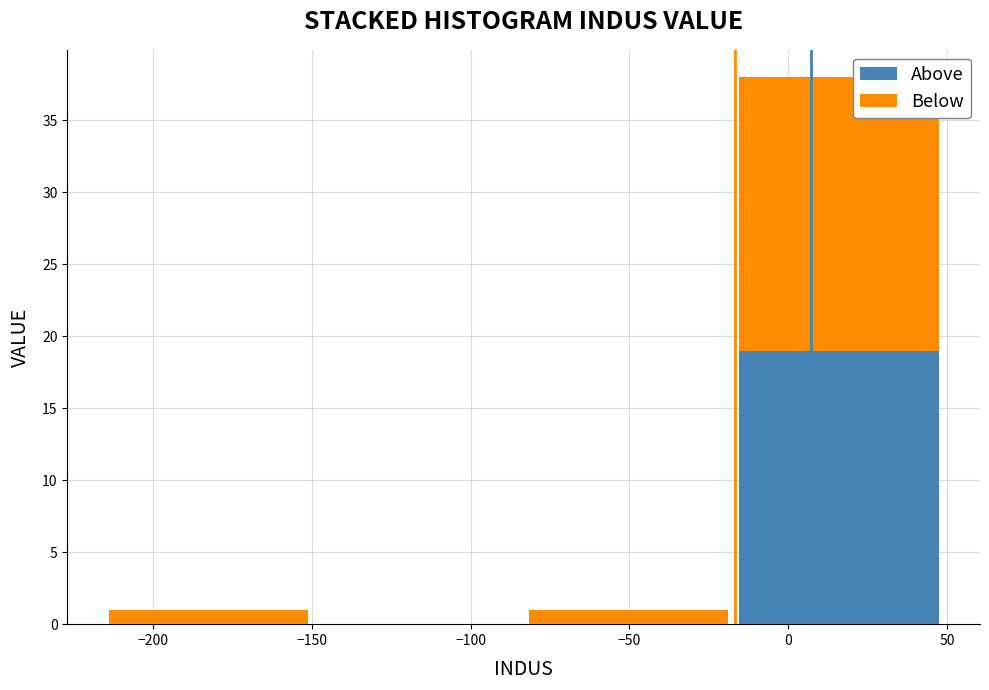

What is the total height of the stacked bar covering -15 to 50 on the x-axis? Neither the bar edges nor the heights are printed on the chart, so give them approximately, as read against the axes.

38